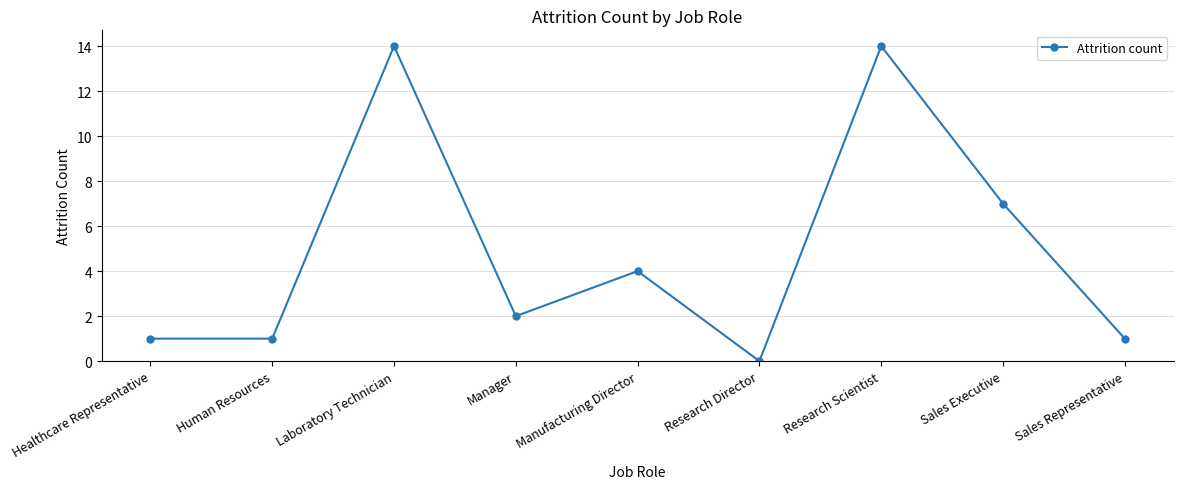

Which label corresponds to the smallest value in the chart?

Research Director